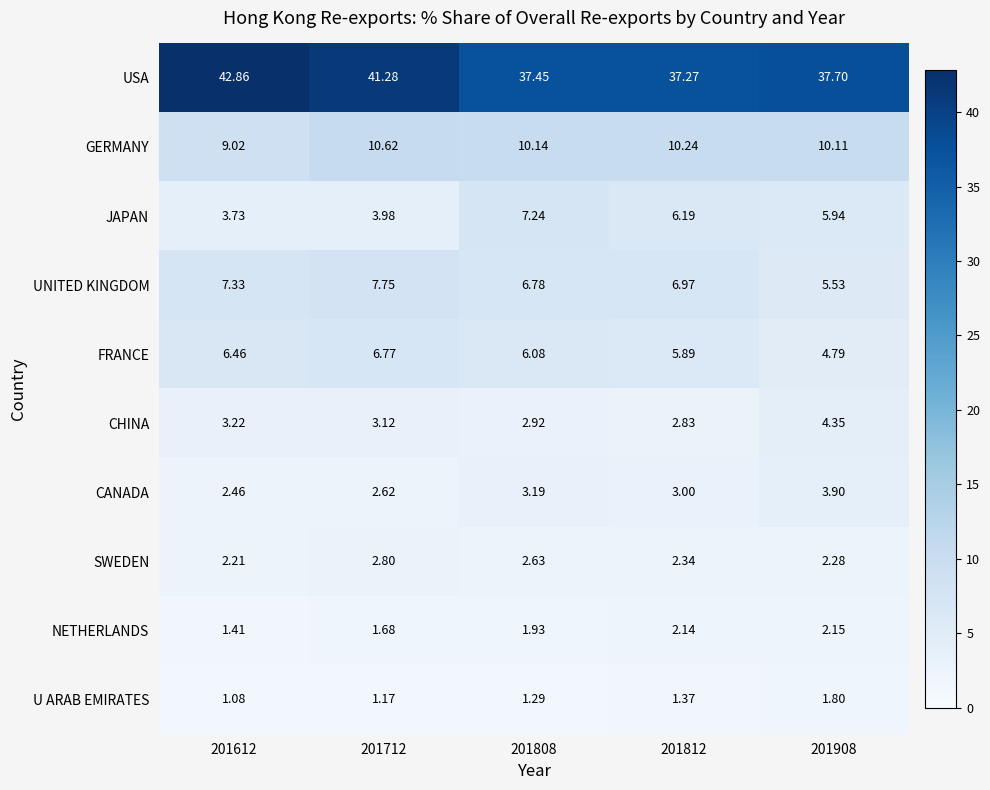

Which series has the largest total across all categories?

USA